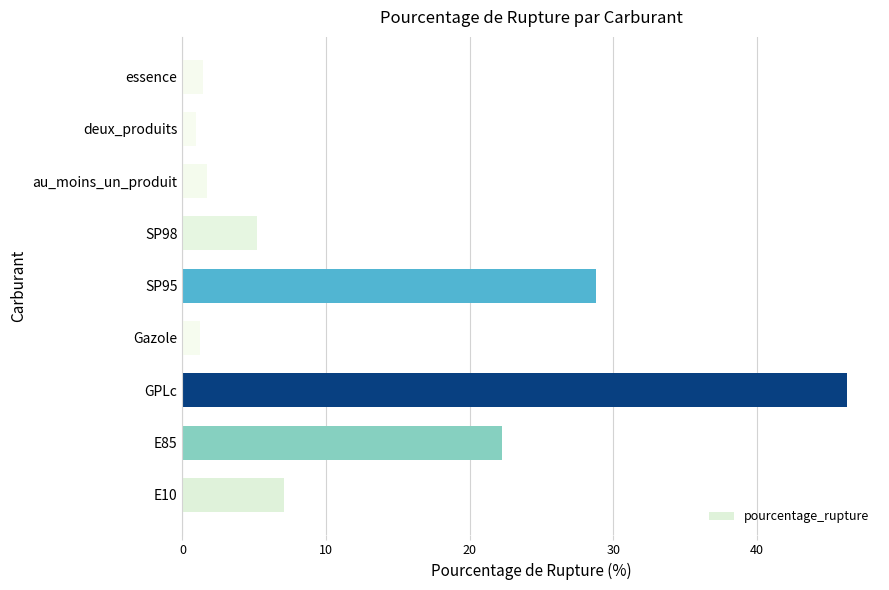

Does the chart contain any negative values?

No